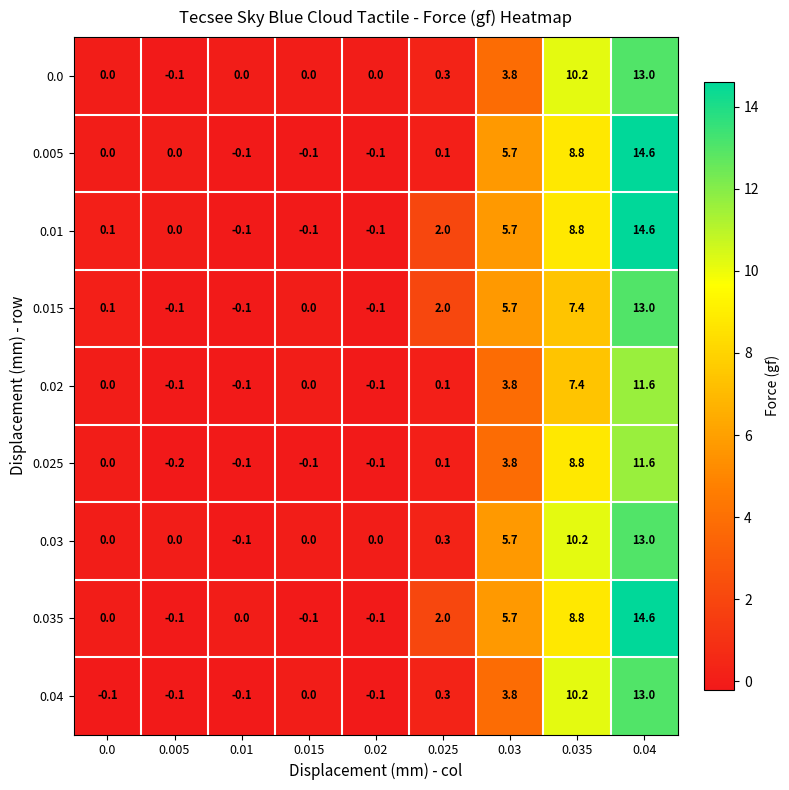

The 0.035 series shows 5.7 at 0.03. True or false?

True